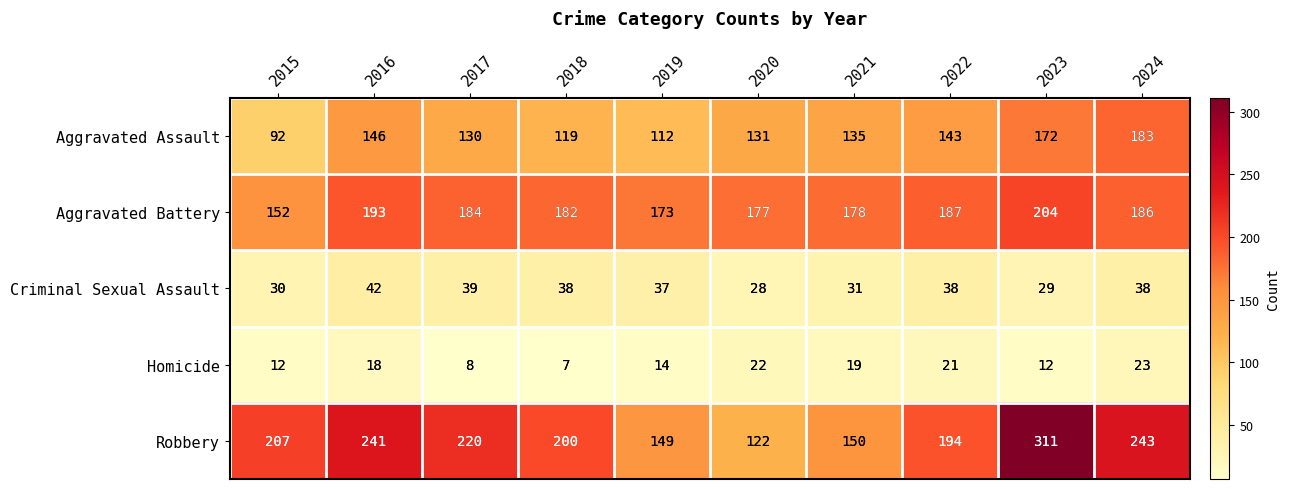

Which series has the largest total across all categories?

Robbery